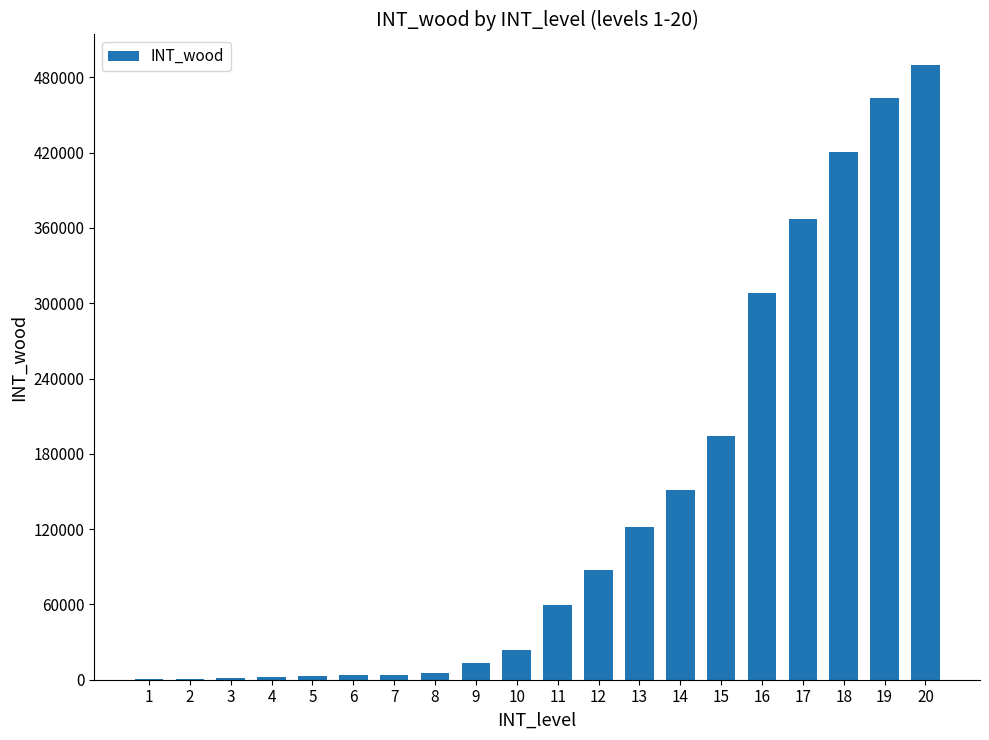

Is it true that the value at 14 is 59306?

False